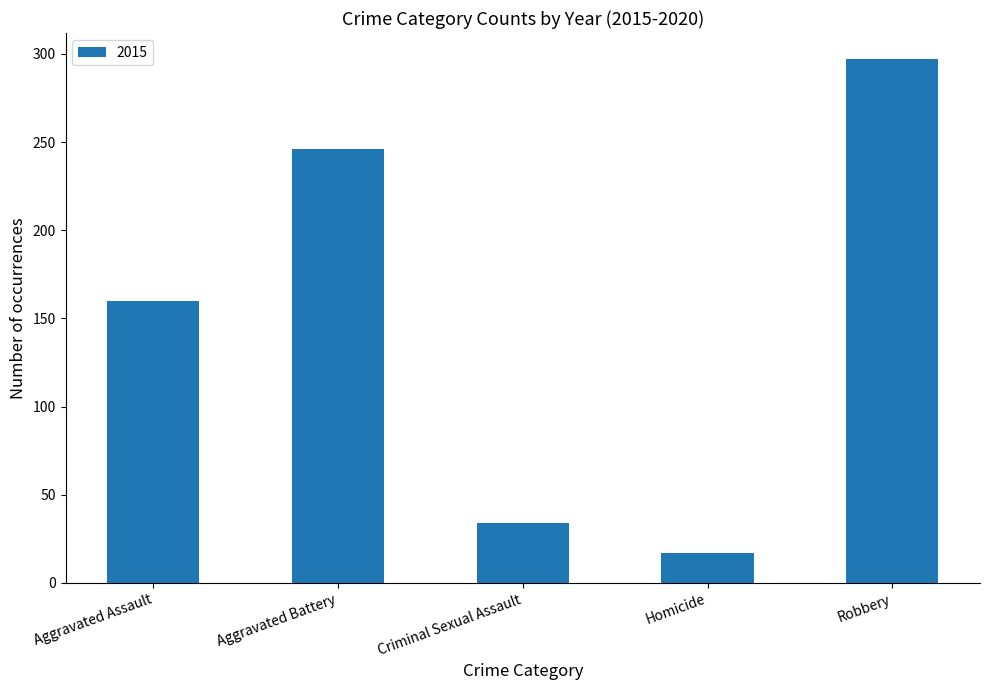

How many data points does each series have?

5